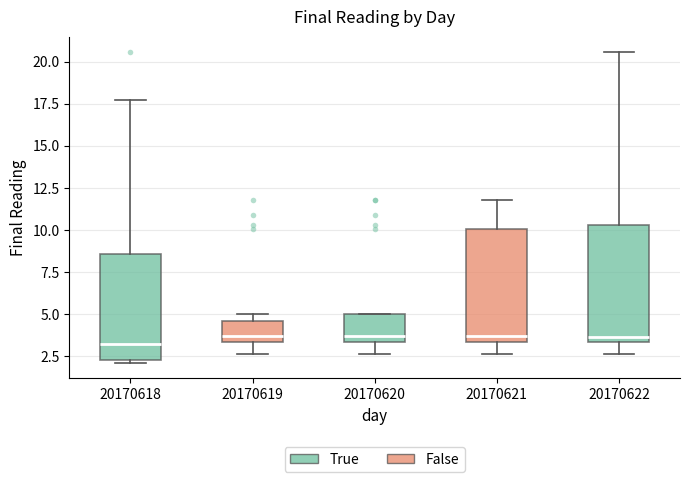

Where is the lower edge of the box at x = 20170620 on the y-axis? The values are not printed on the chart, so give them approximately, as read against the axis.

3.5